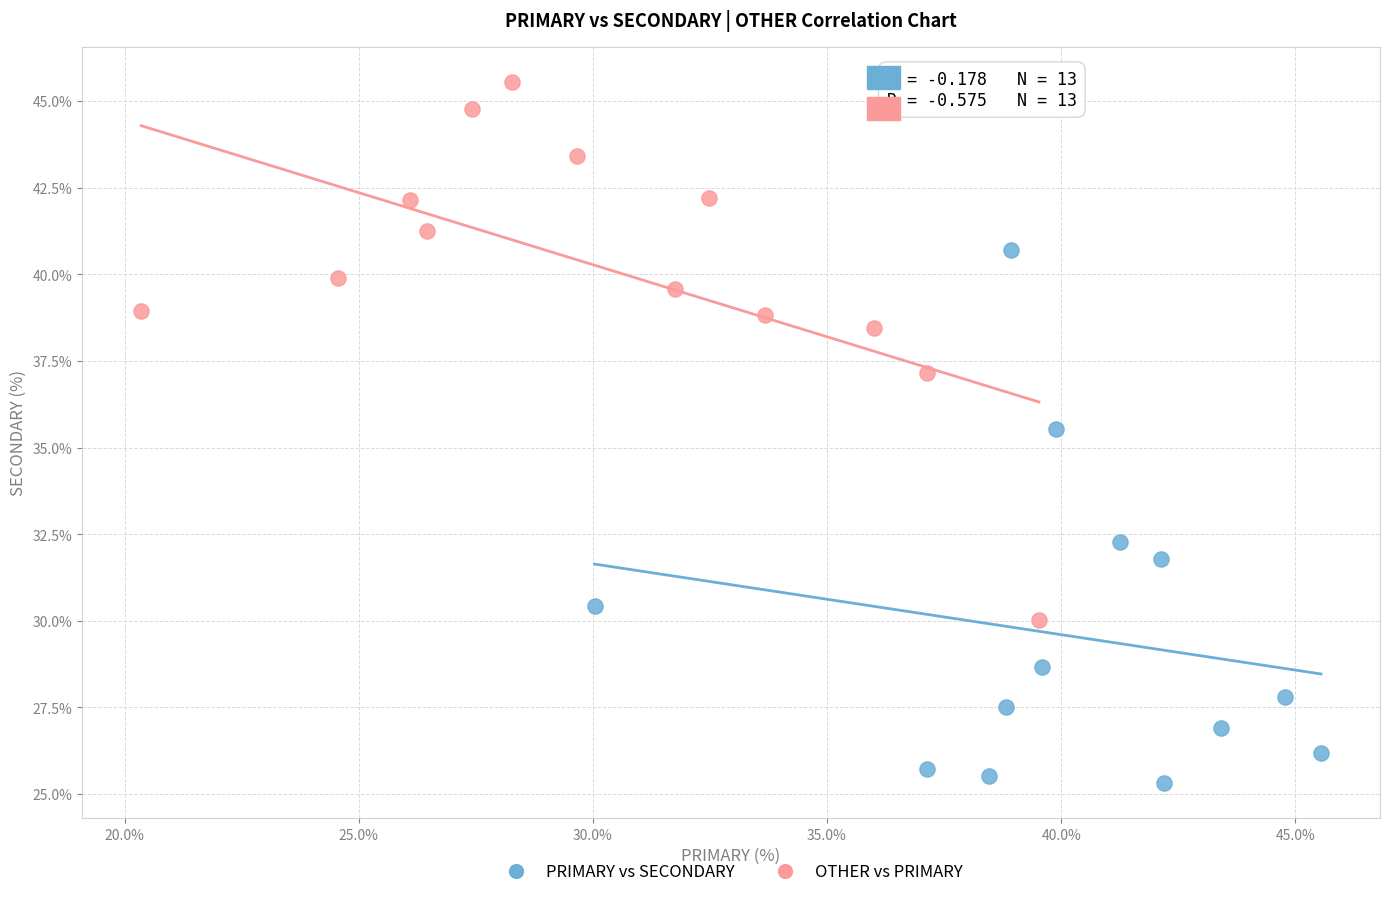

Which series reaches the maximum Y coordinate?

OTHER vs PRIMARY